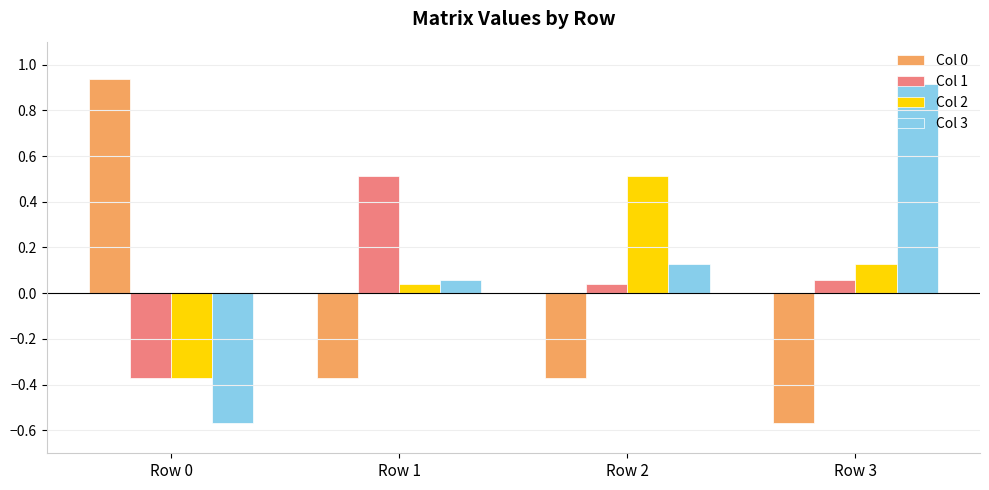

Which category has the highest value in the Col 1 series?

Row 1